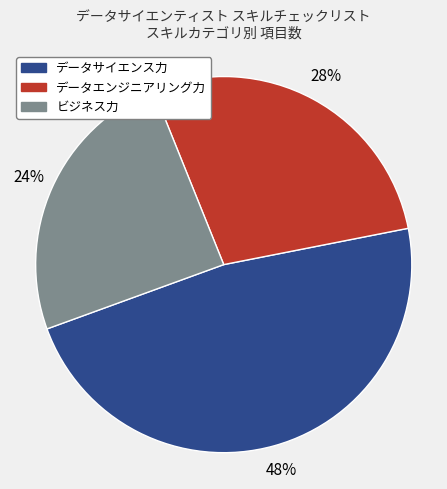

Approximately how many times larger is the value at ビジネス力 compared to データエンジニアリング力?

0.9